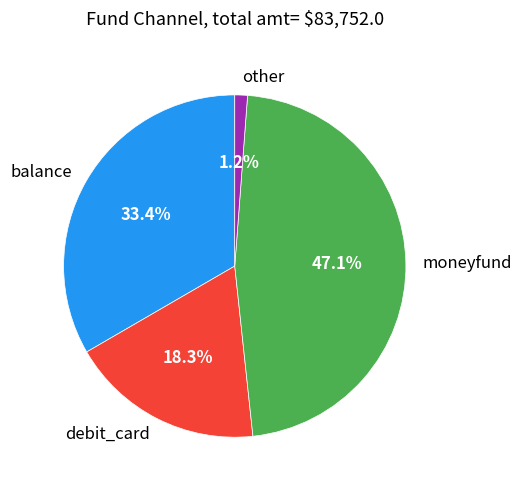

To the nearest percent, what is the difference between the largest and smallest slice percentages?

46%